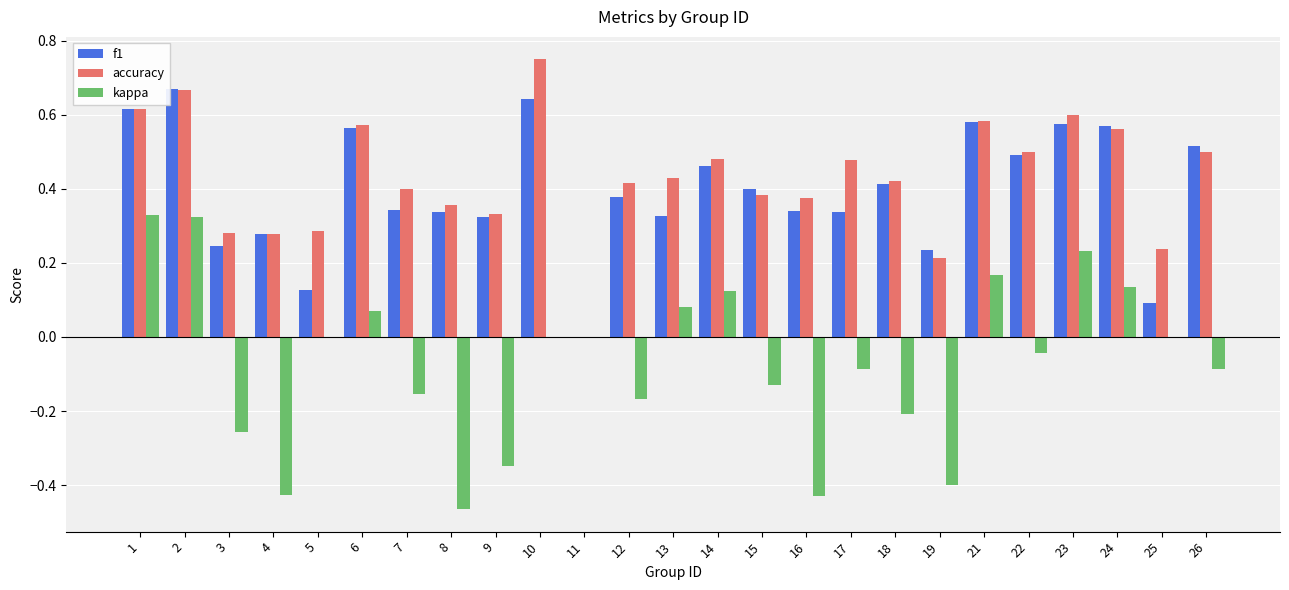

Between 21 and 26, which series saw the biggest shift?

kappa